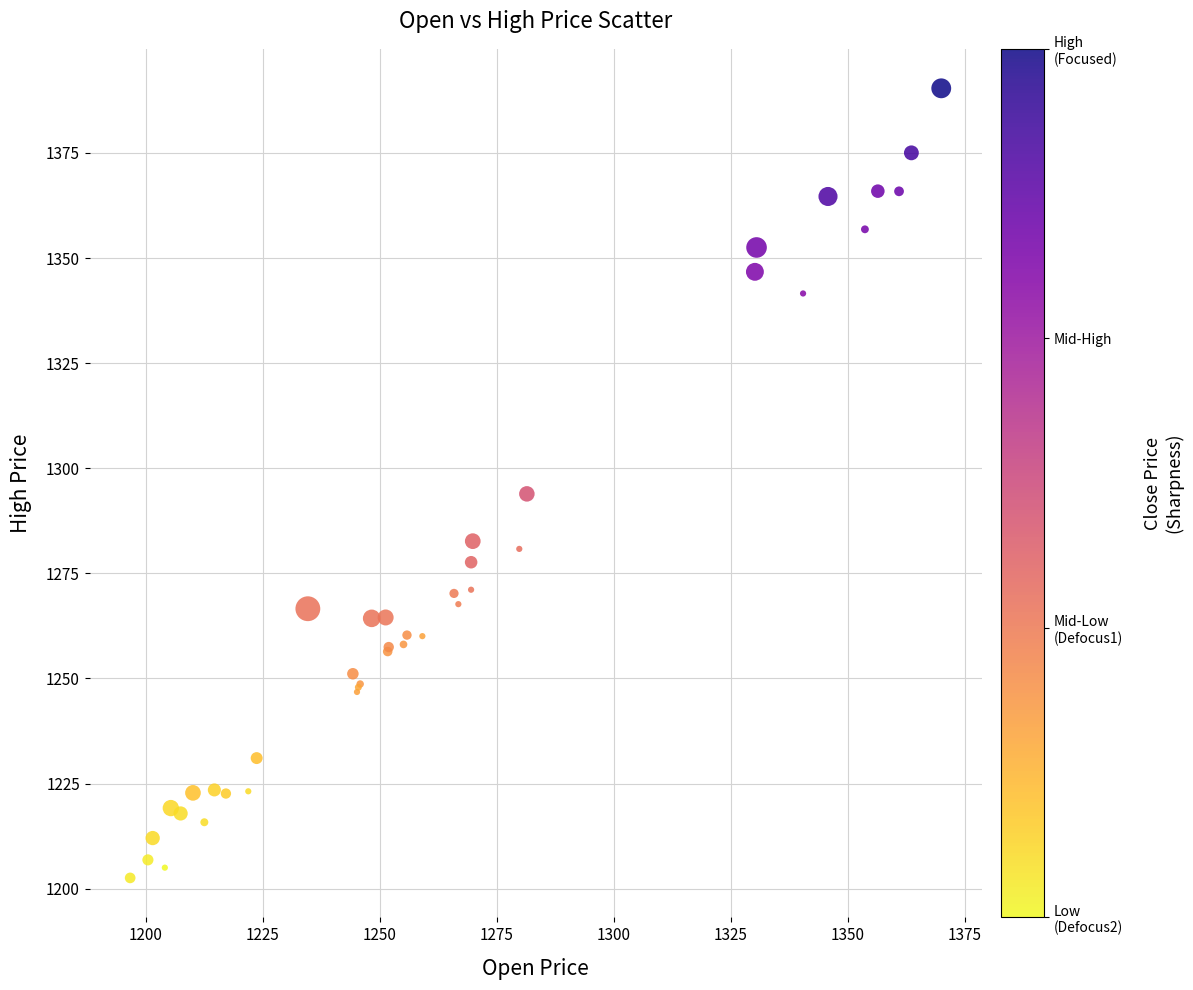

What Y value in the scatter plot is closest to 1296?

1293.9